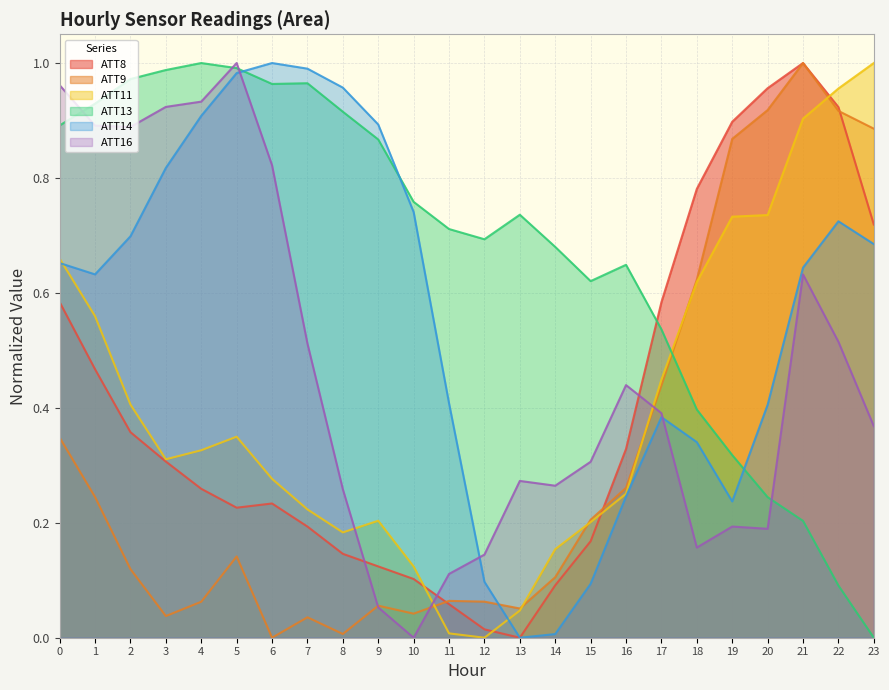

What is the difference between the highest and lowest values at 9?

0.8